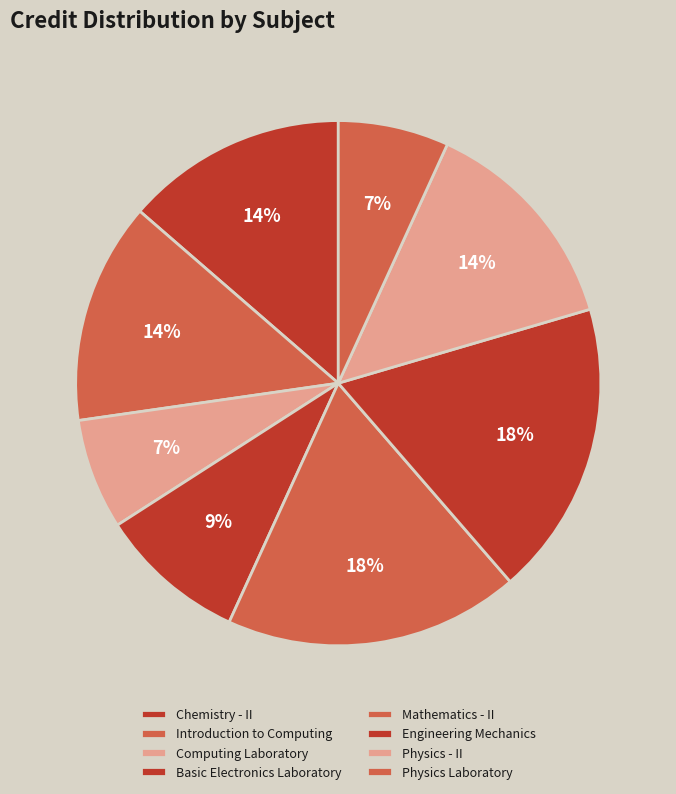

To the nearest percent, what is the combined percentage of Mathematics - II and Basic Electronics Laboratory?

27%